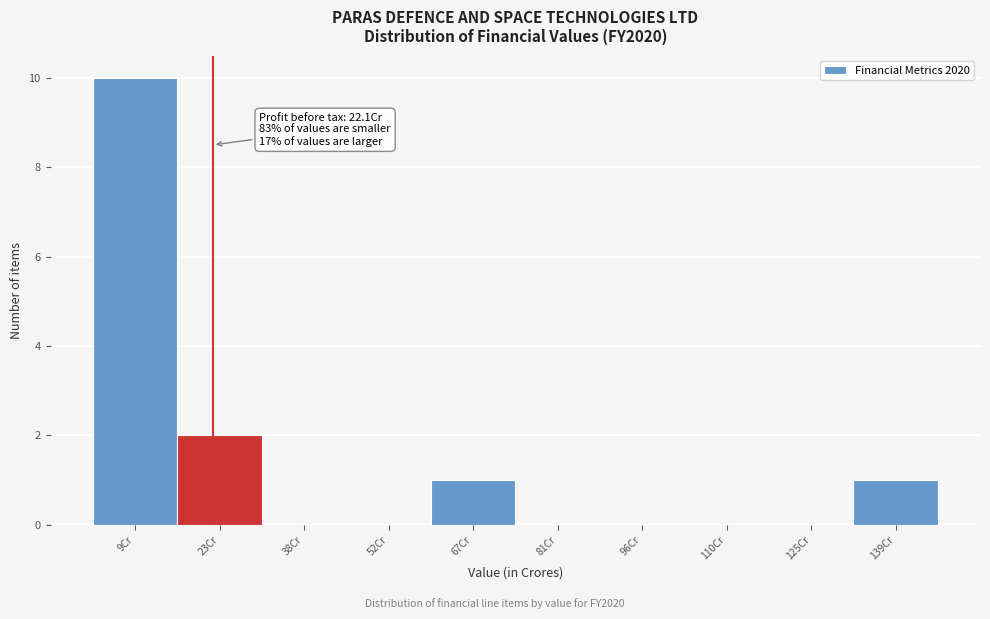

Over which range of the x-axis is the bar tallest?

2 to 16